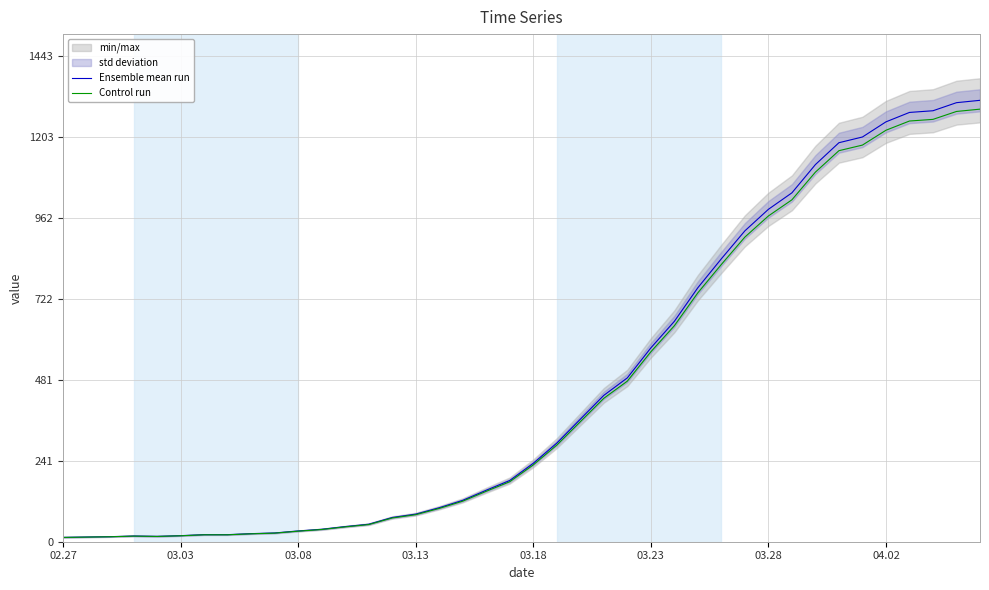

Where does the Control run series first go above 228?

03.18